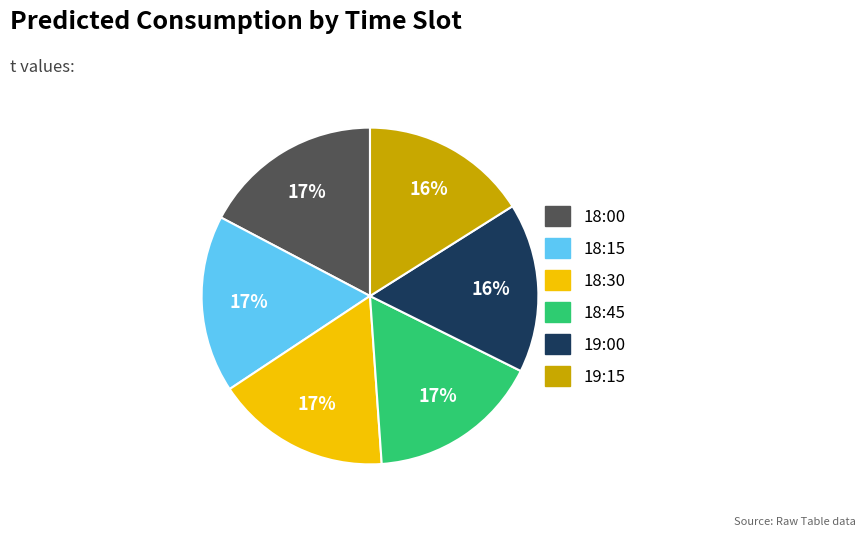

Is there any slice that represents more than half of the pie?

No